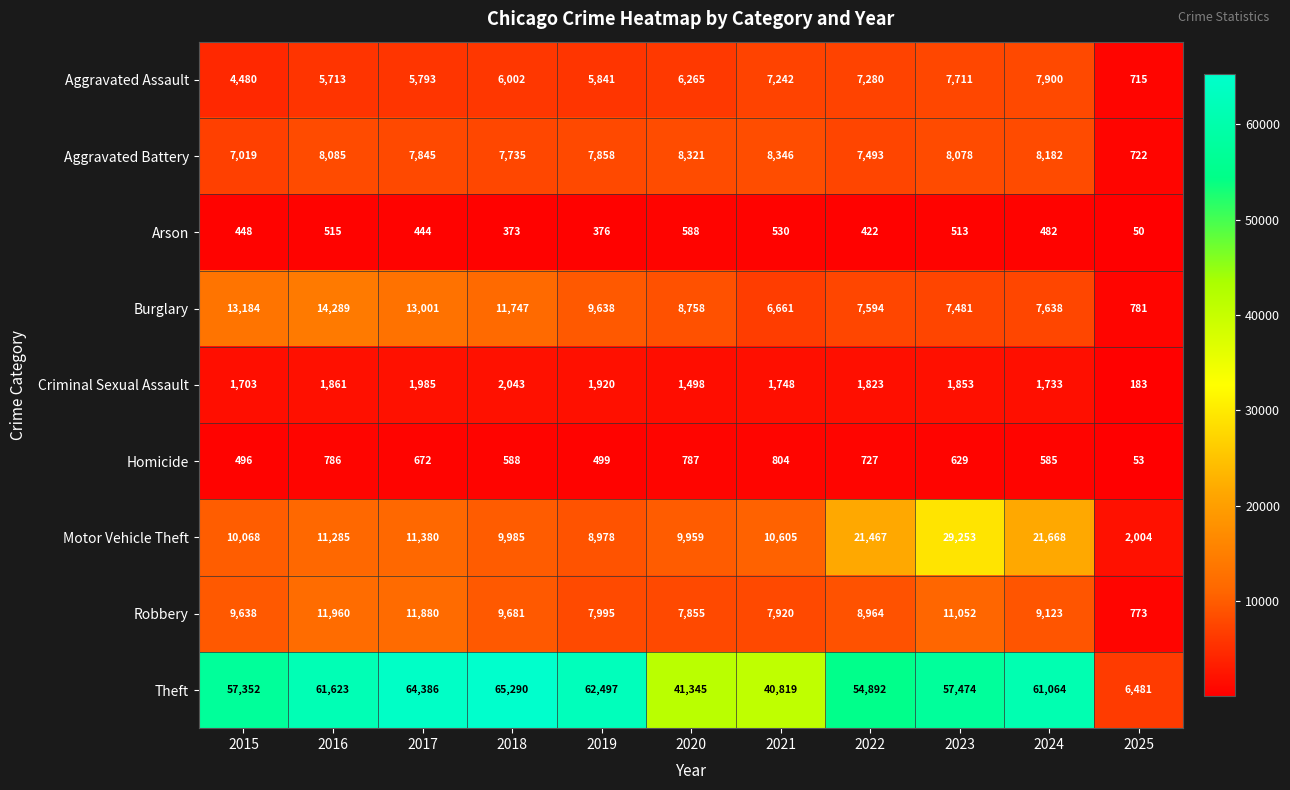

Where does the Motor Vehicle Theft series first go above 10605?

2016